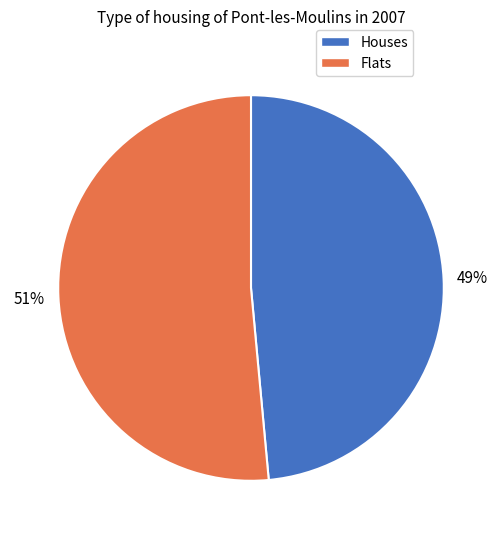

To the nearest percent, what percentage of the pie is Houses?

49%